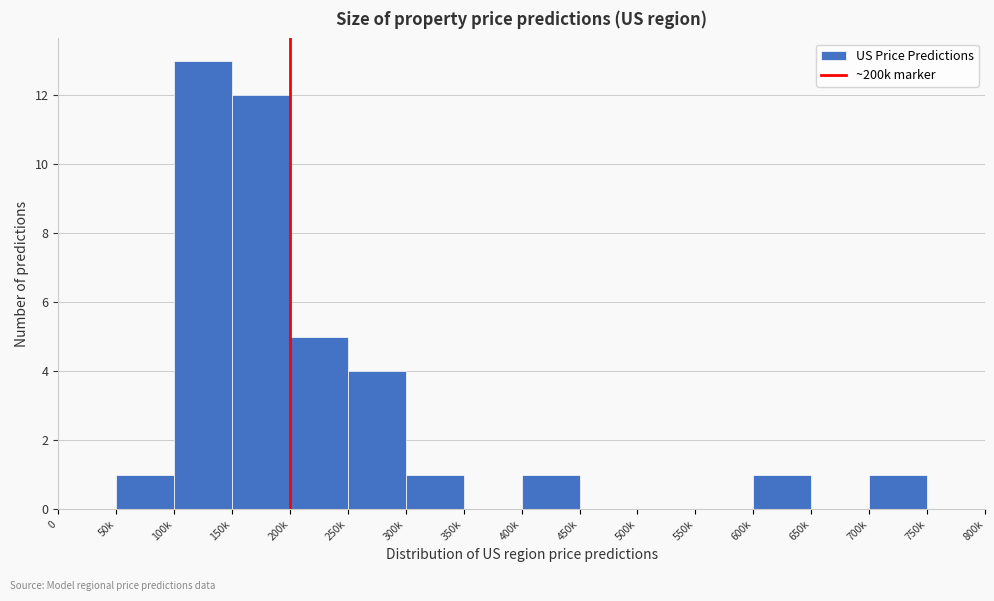

Reading right to left, list all the values displayed in this chart.

750k=0	700k=1	650k=0	600k=1	550k=0	500k=0	450k=0	400k=1	350k=0	300k=1	250k=4	200k=5	150k=12	100k=13	50k=1	0=0